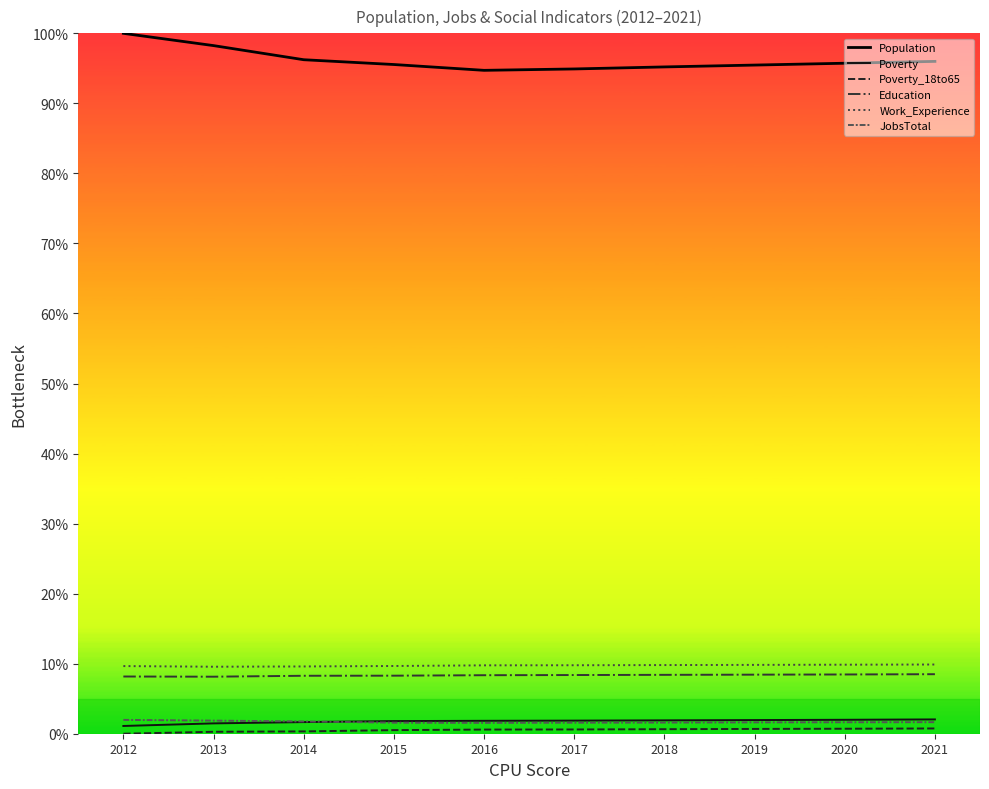

How many lines are shown in the chart?

6